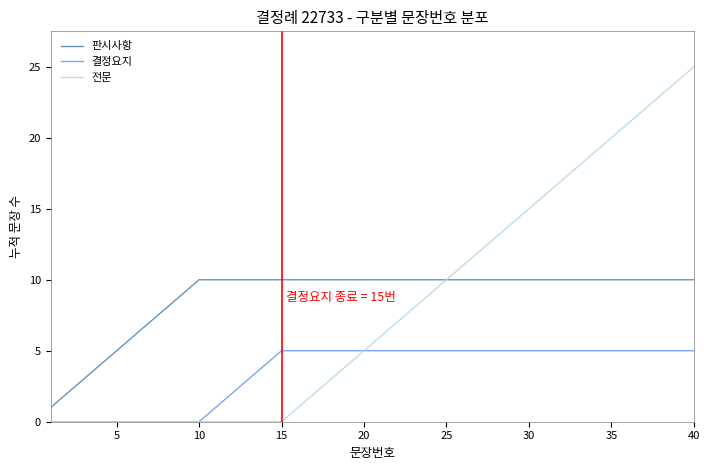

List the series in order of their peak value, lowest first.

결정요지, 판시사항, 전문